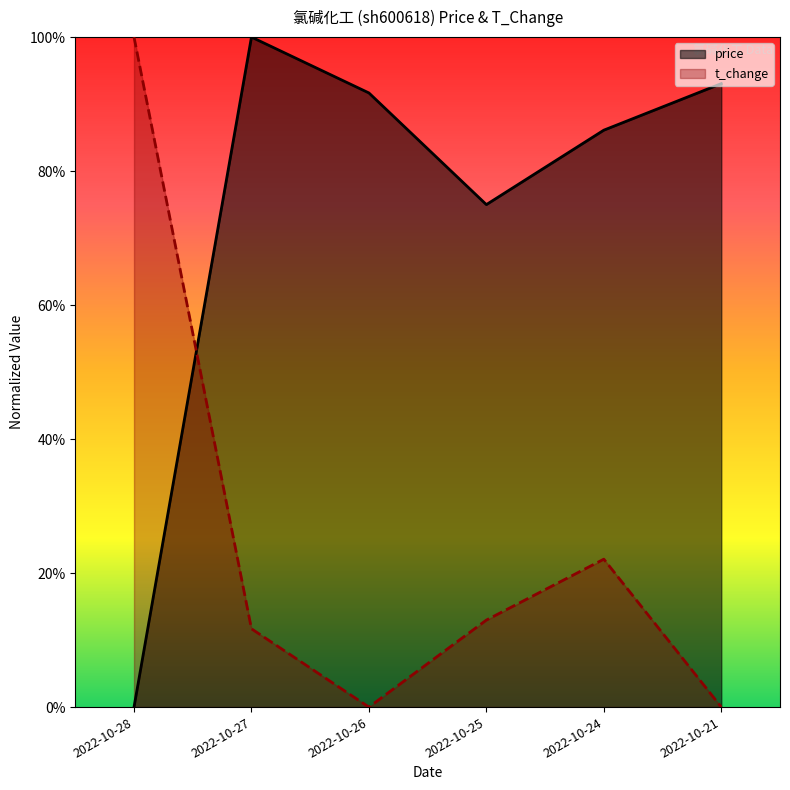

Which series ends up on top after the final intersection of price and t_change?

price